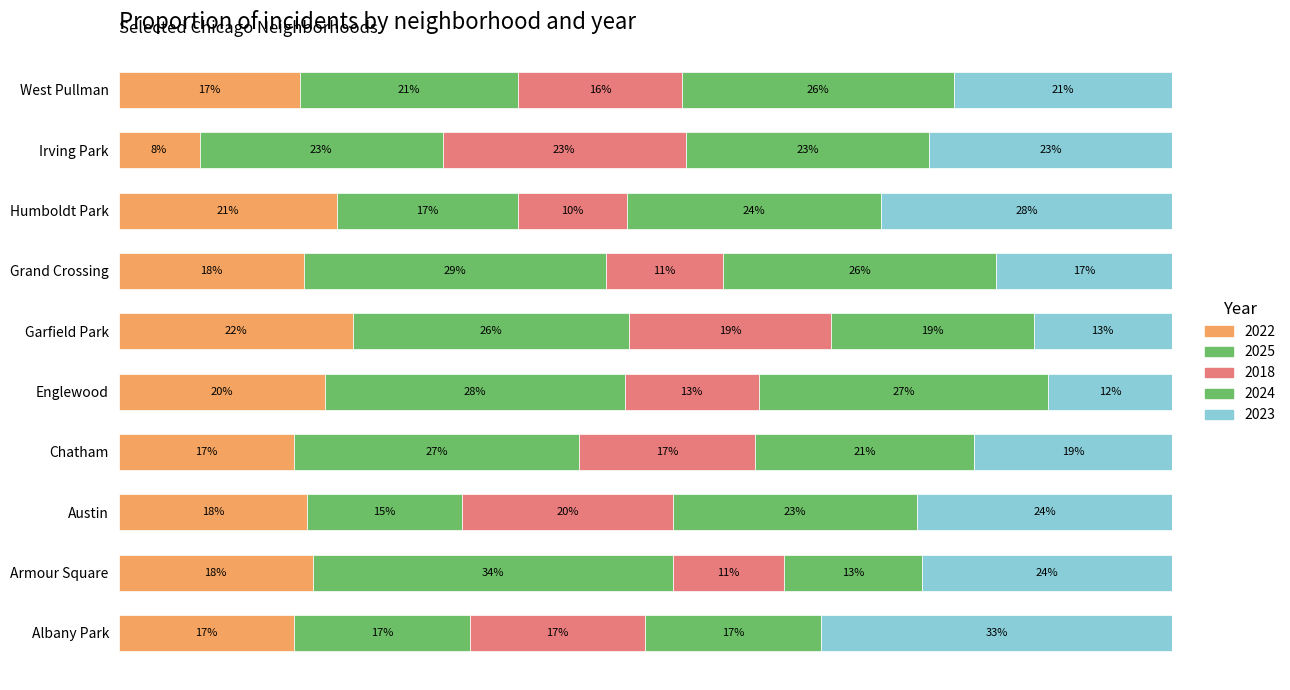

Is it true that 2024 equals 4 at Irving Park?

False